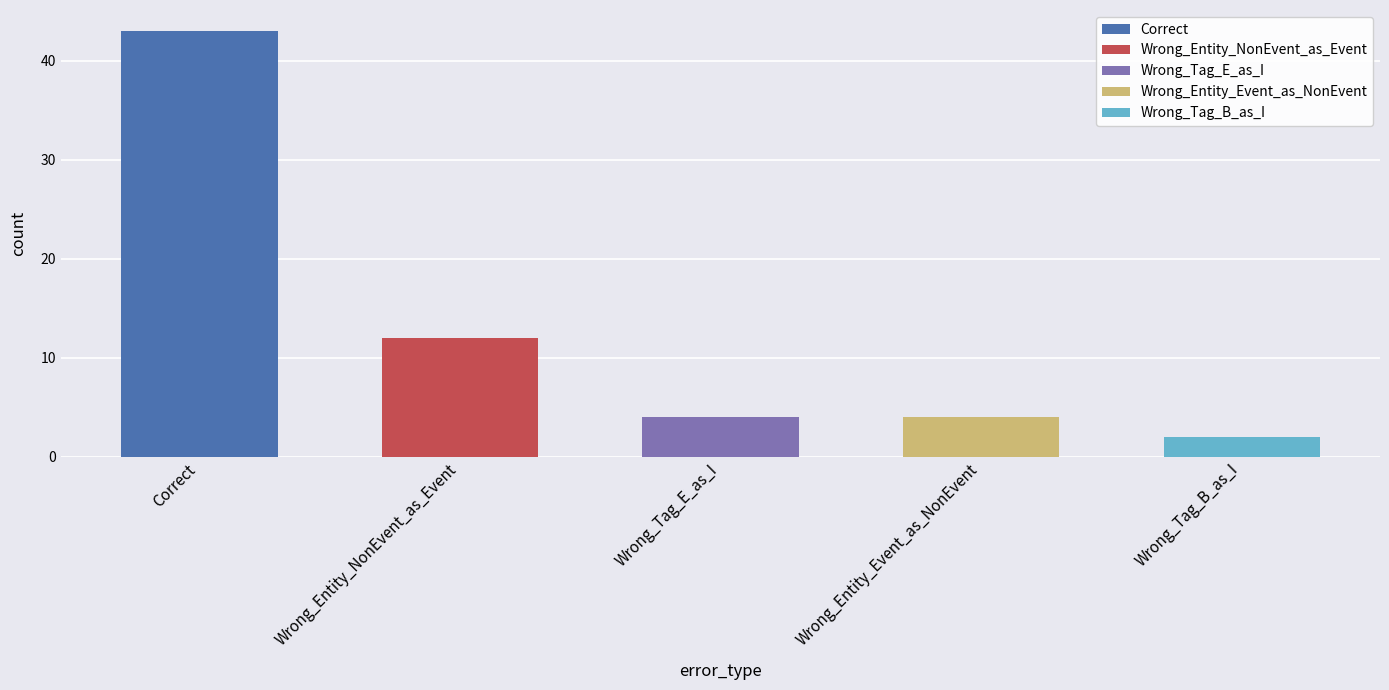

Between Wrong_Entity_Event_as_NonEvent and Wrong_Tag_B_as_I, which is larger?

Wrong_Entity_Event_as_NonEvent